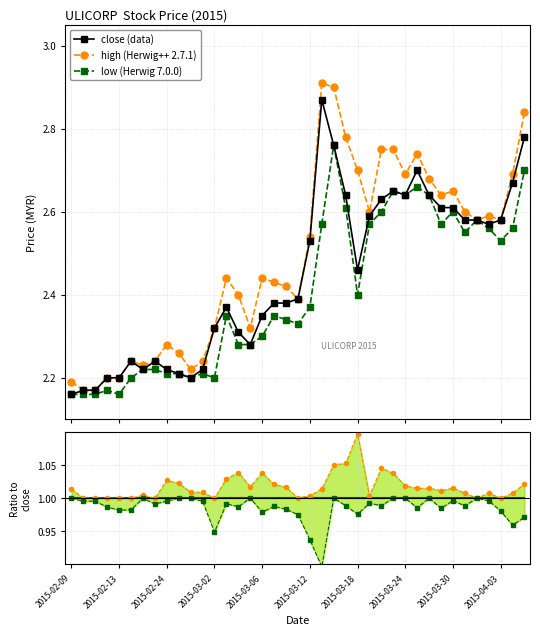

Count the close (data) values in the range 2 to 3.

39